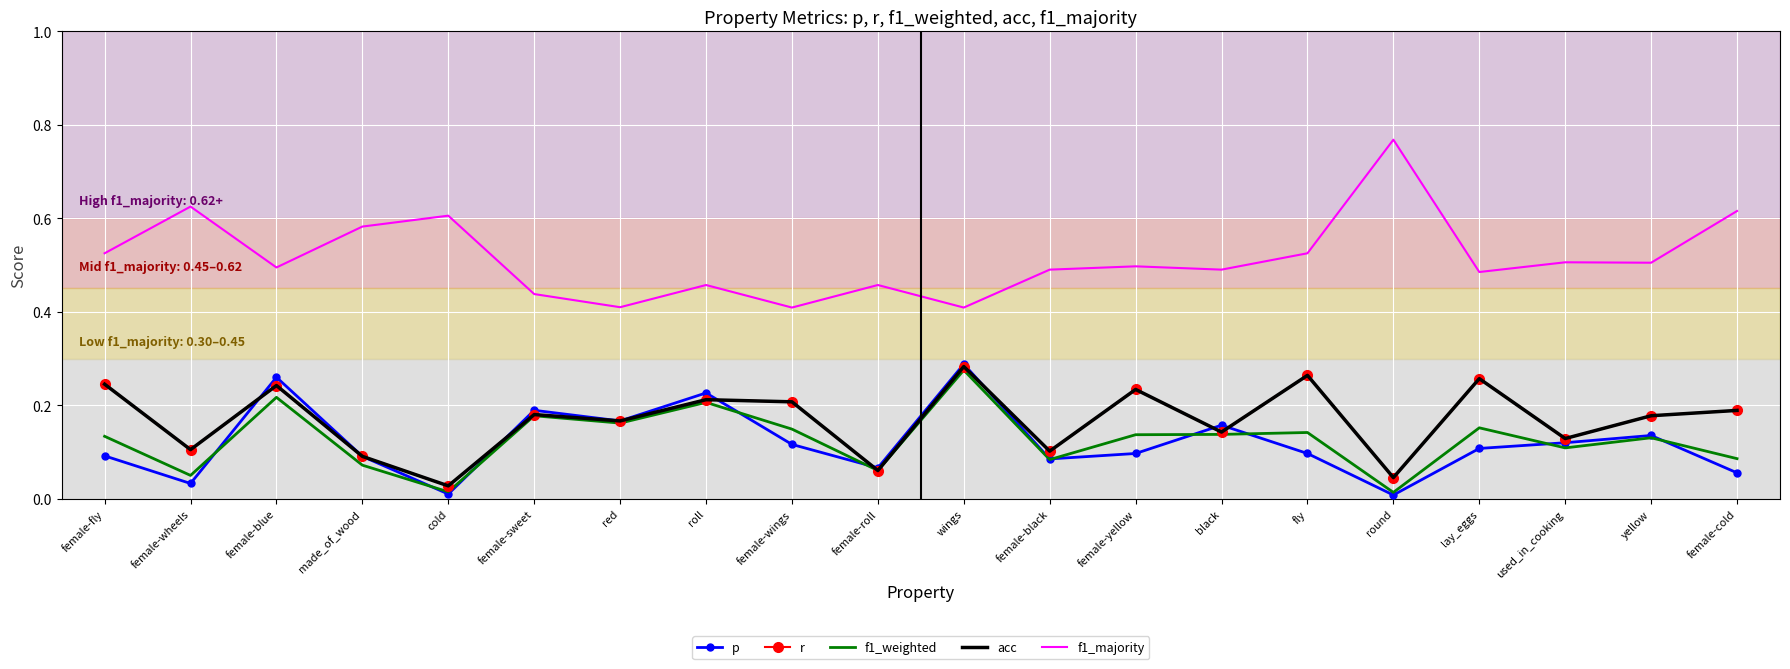

What is the maximum value shown in the chart?

0.8